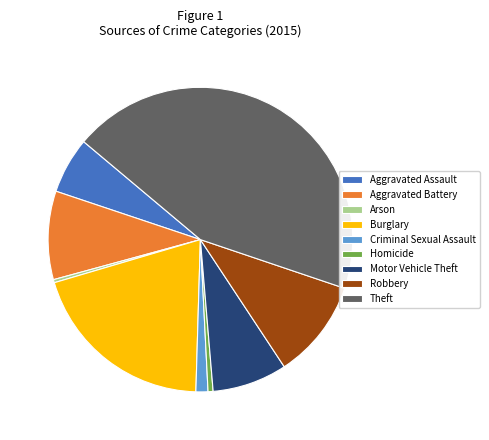

How many slices are in this pie chart?

9